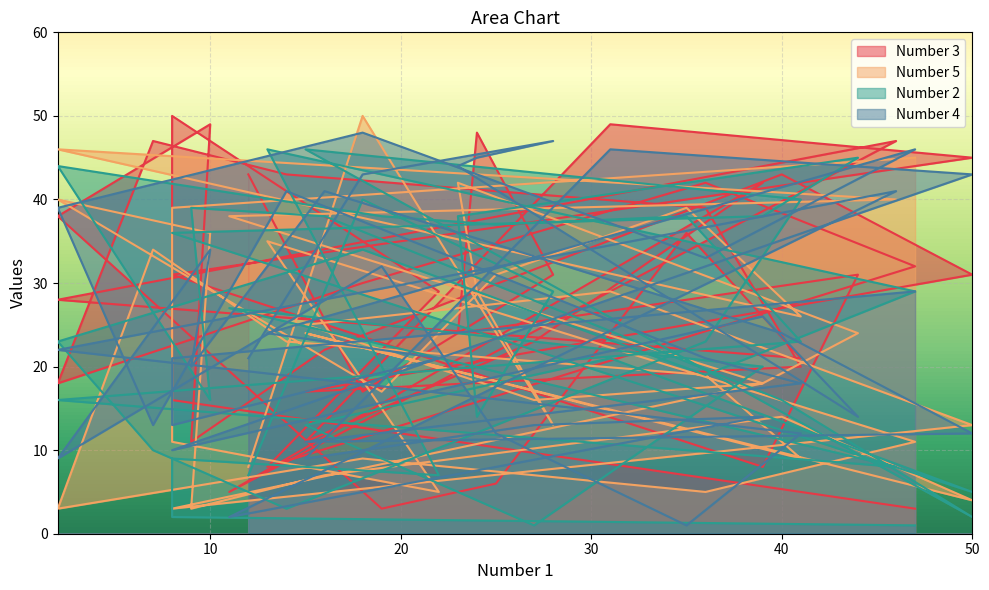

Where does the Number 2 series first go above 23?

18